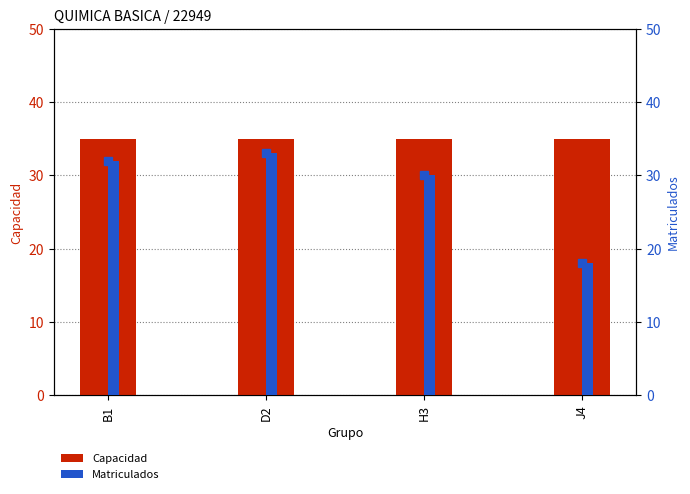

What are all the series names shown in the legend?

Capacidad, Matriculados